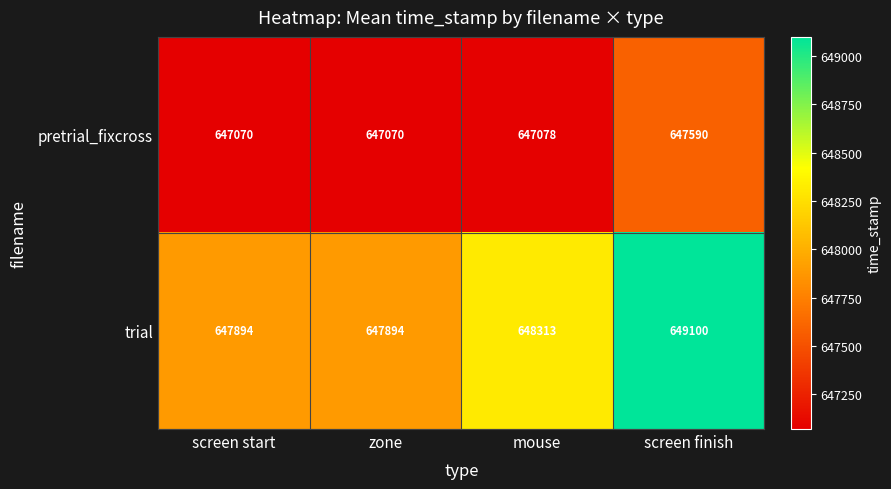

At zone, list the series in order from smallest to largest.

pretrial_fixcross, trial